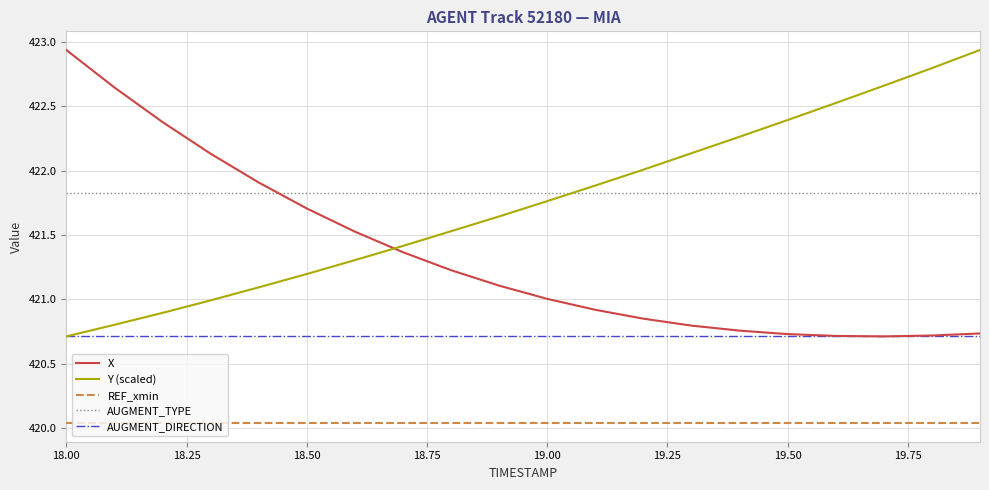

How many intersections are there between Y (scaled) and AUGMENT_TYPE?

1